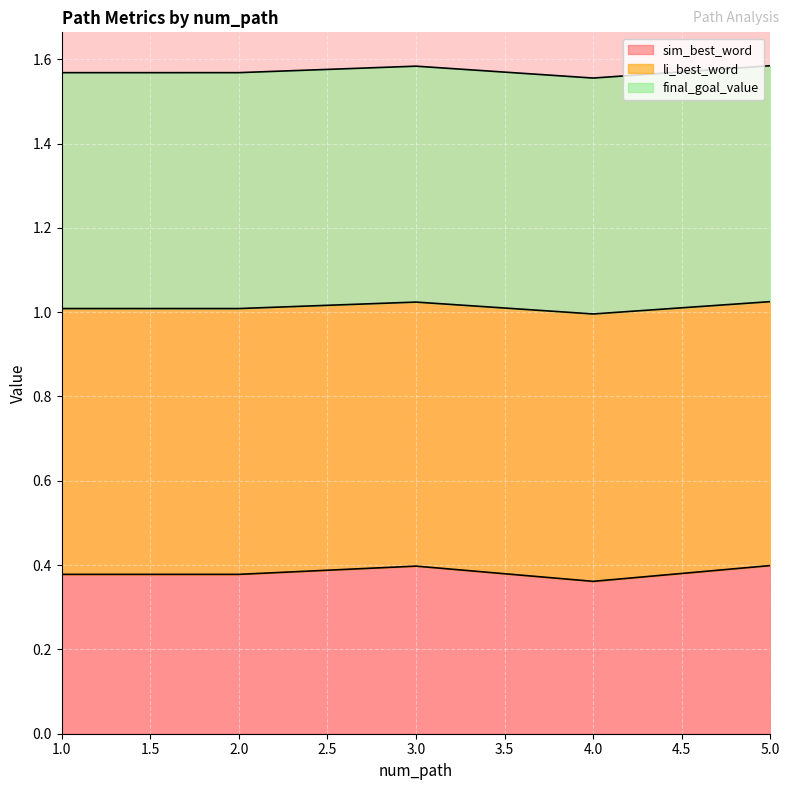

Is it true that sim_best_word equals 0.4 at 5.0?

True